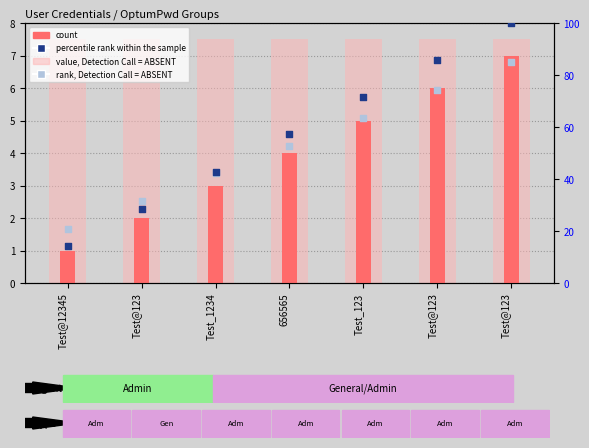

At which category is the sum across all series the highest?

Test@123